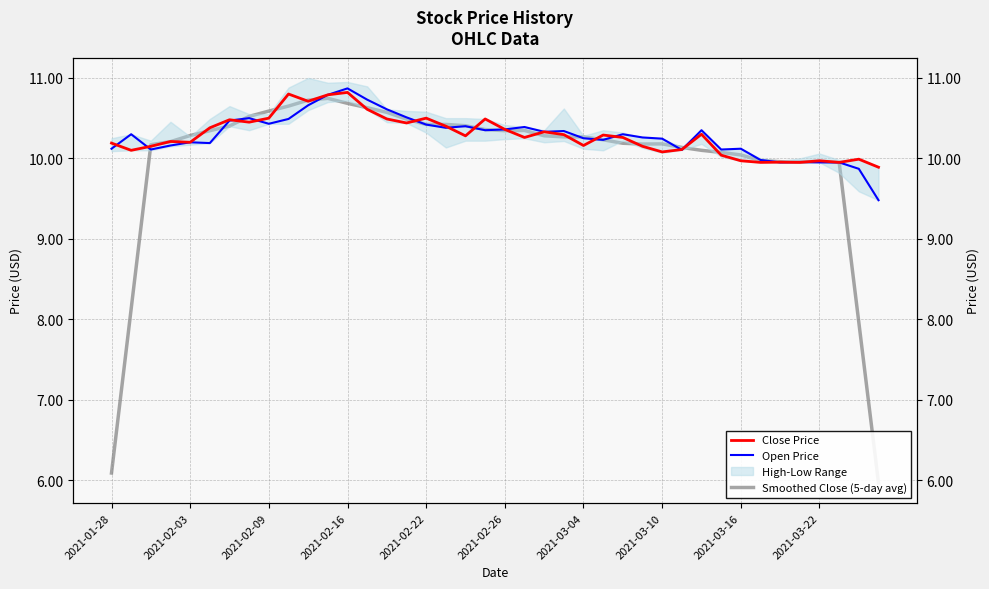

What is the difference between the Smoothed Close (5-day avg) values at 13 and 2021-02-09?

0.5